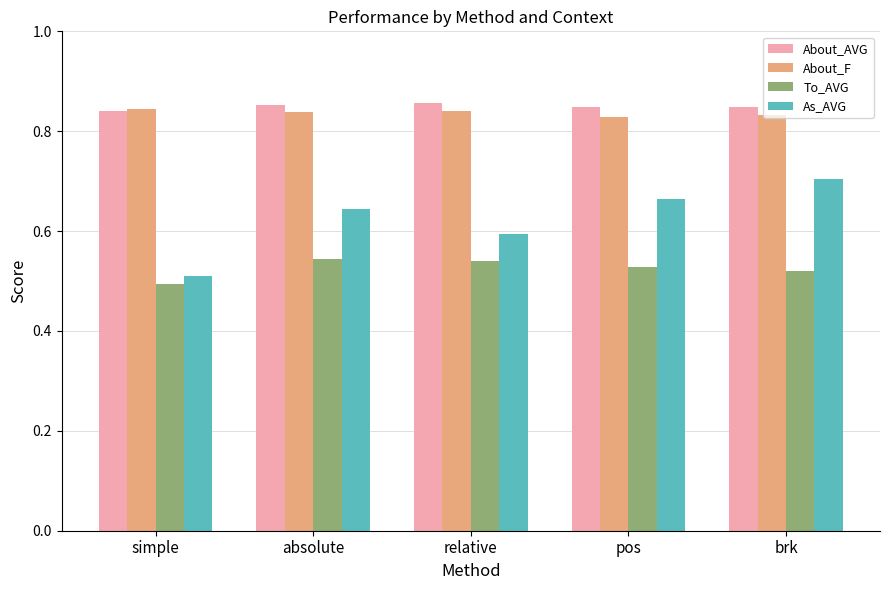

How many To_AVG values are between 0 and 1?

5